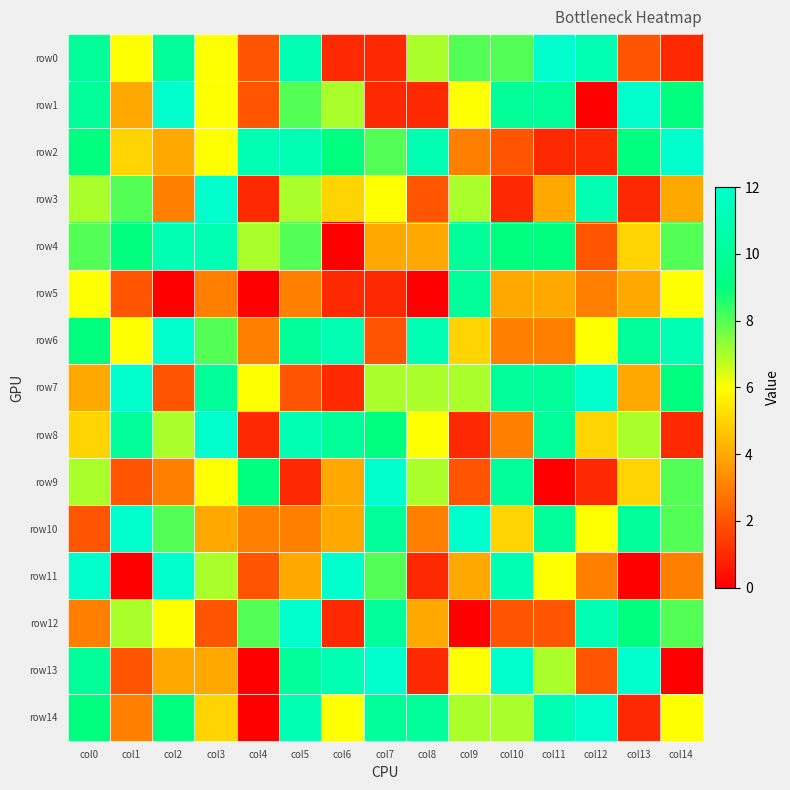

Between col1 and col5, which series saw the biggest shift?

row7